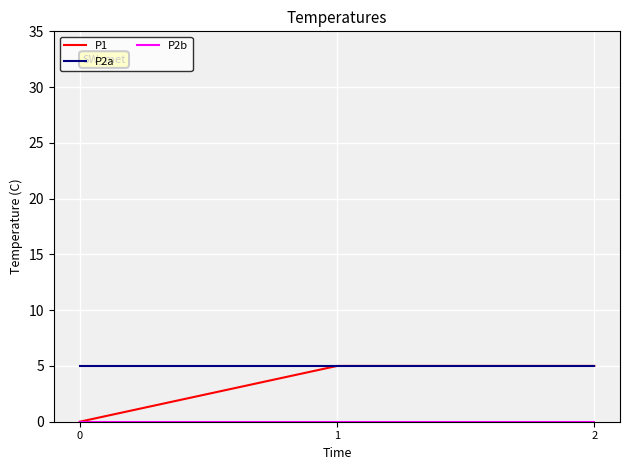

How many values in the P1 series are below 5?

1